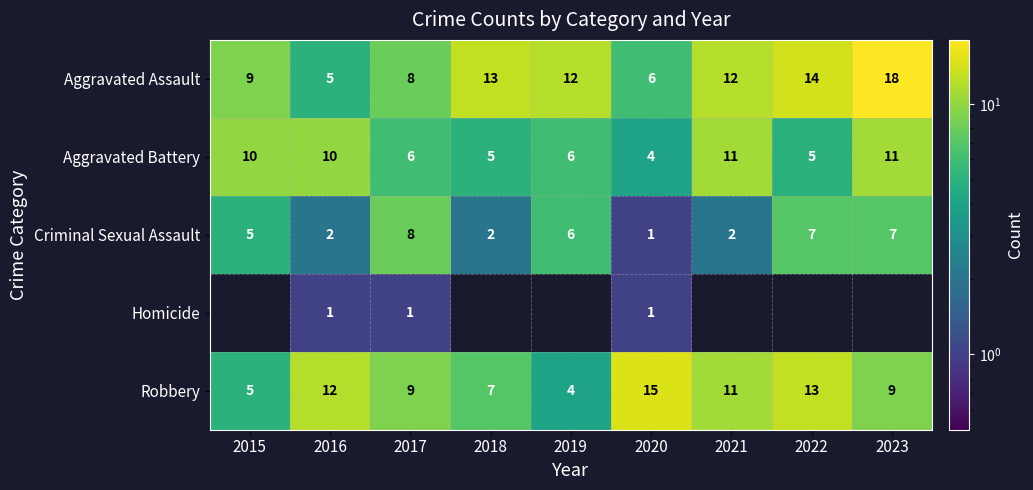

Is the value of Aggravated Battery at 2015 greater than the value of Robbery at 2016?

No